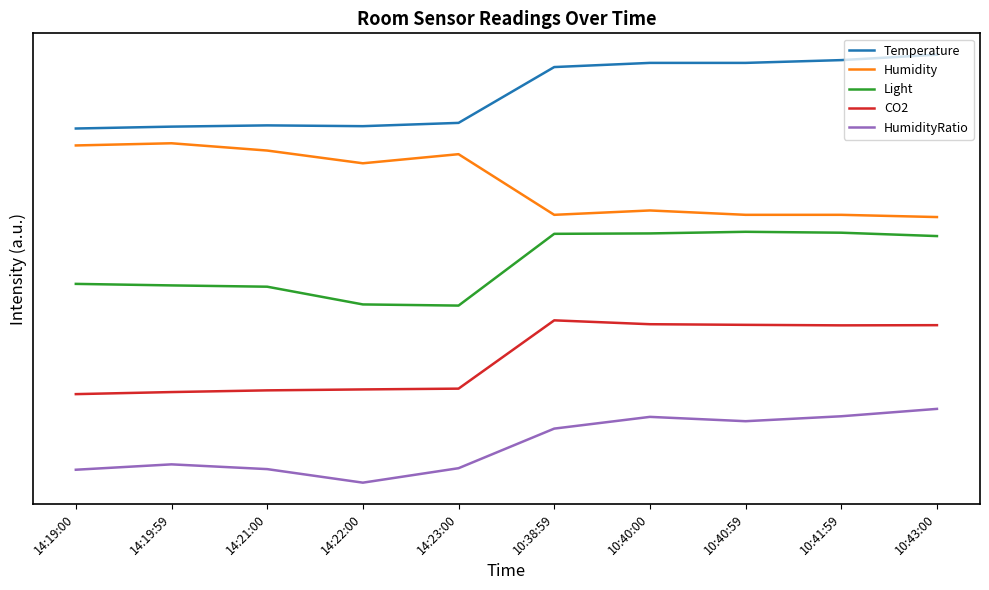

Which category has the highest value in the HumidityRatio series?

10:43:00